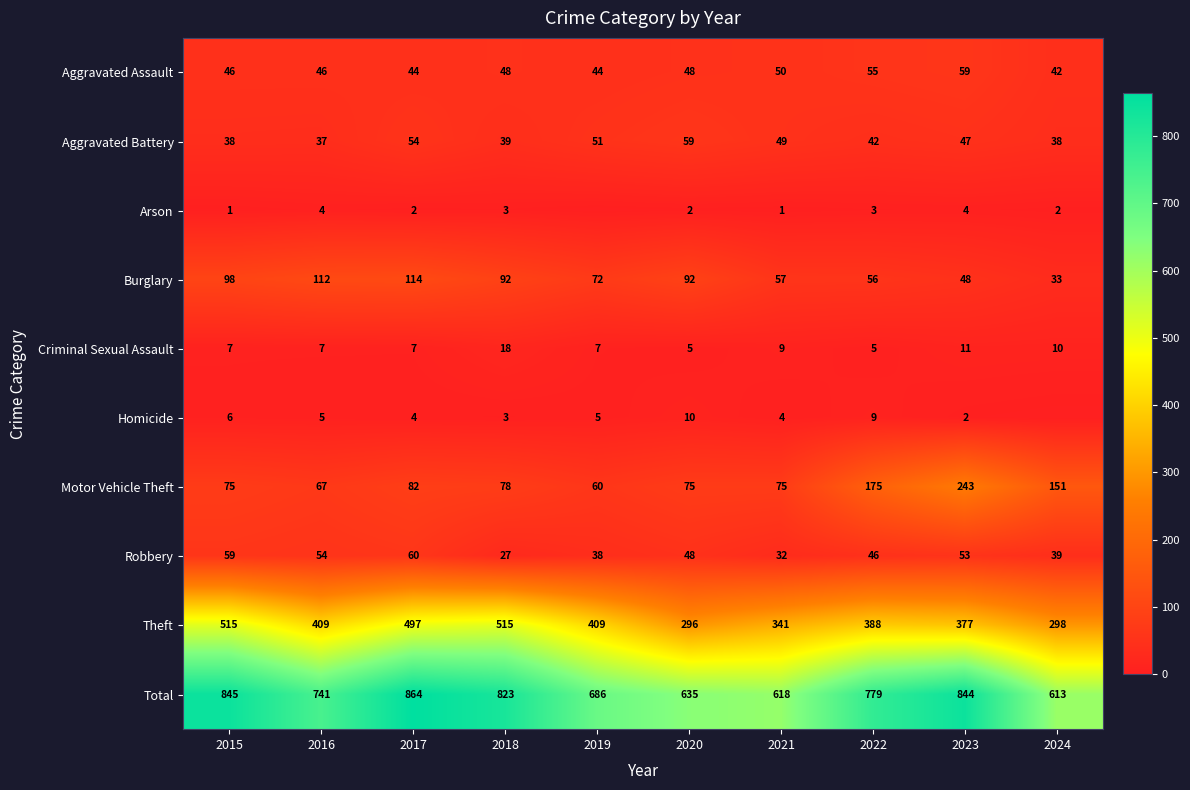

Read the Total value at 2024, to the nearest 10.

610